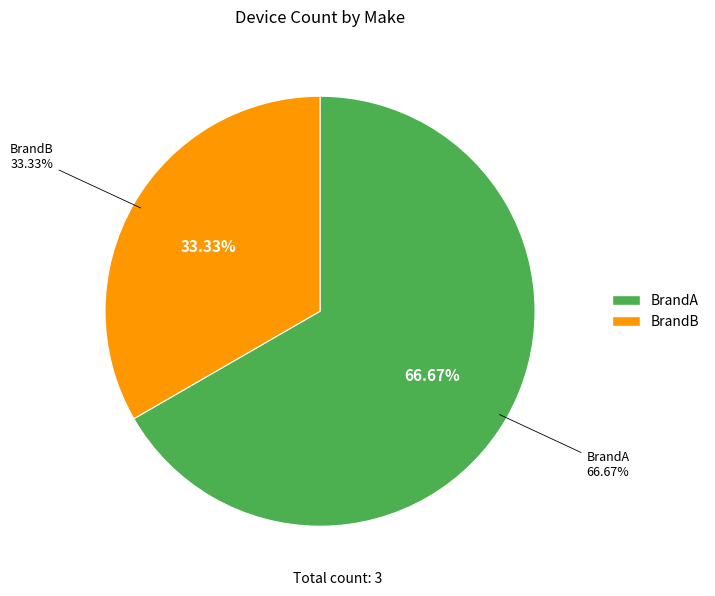

What is the largest slice in the pie chart?

BrandA